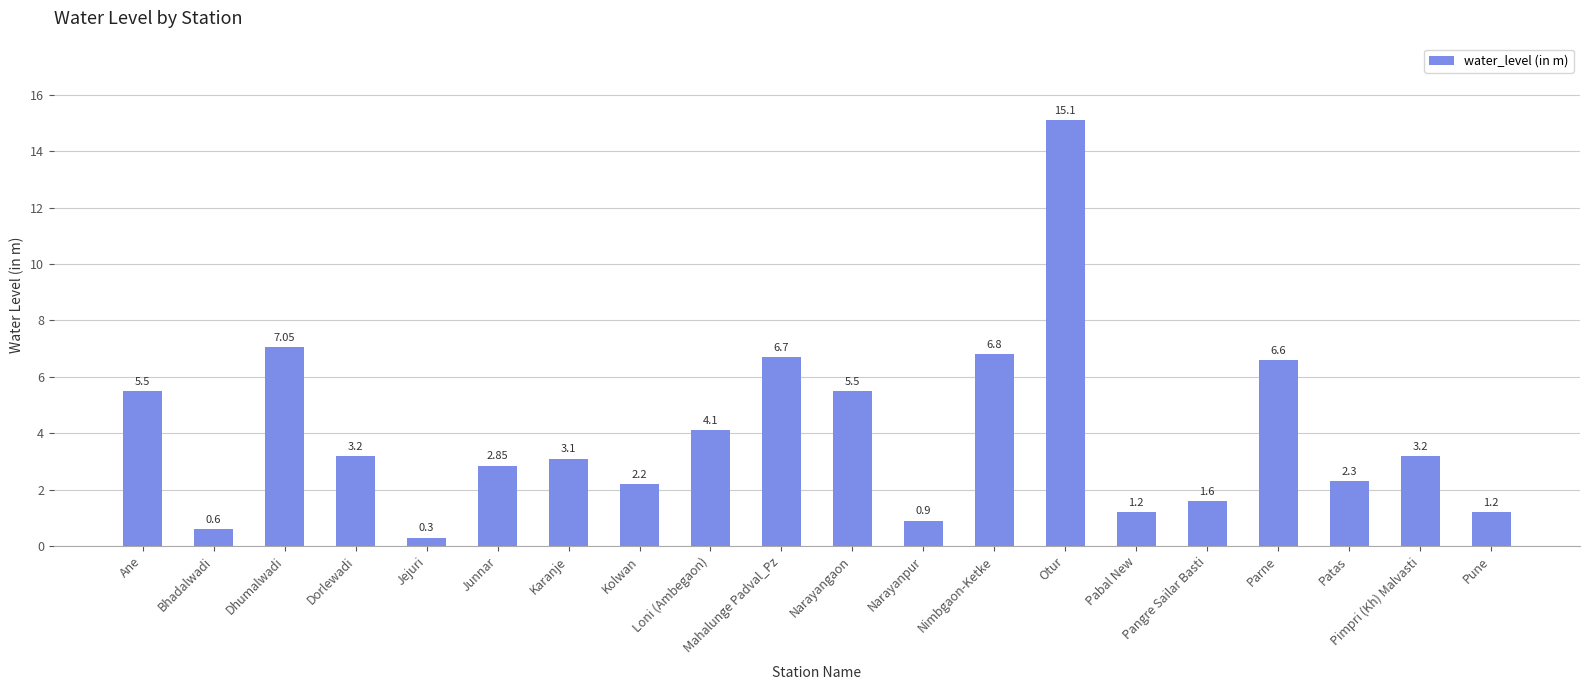

What is the label of the 17th bar from the right?

Dorlewadi